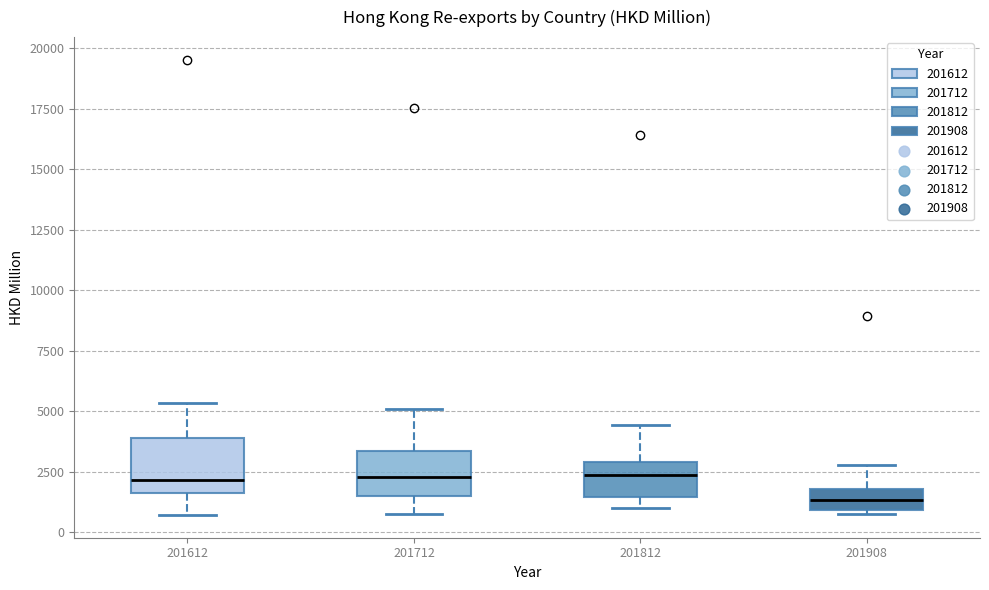

Reading left to right, read every box against the y-axis: the position of its median line, the range the box covers, and the ends of its whiskers. The values are not printed on the chart, so give them approximately, as read against the axis.

201612: median 2000, box 1500 to 4000, whiskers 500 to 5500
201712: median 2500, box 1500 to 3500, whiskers 1000 to 5000
201812: median 2500, box 1500 to 3000, whiskers 1000 to 4500
201908: median 1500, box 1000 to 2000, whiskers 1000 (just below the box's lower edge) to 3000